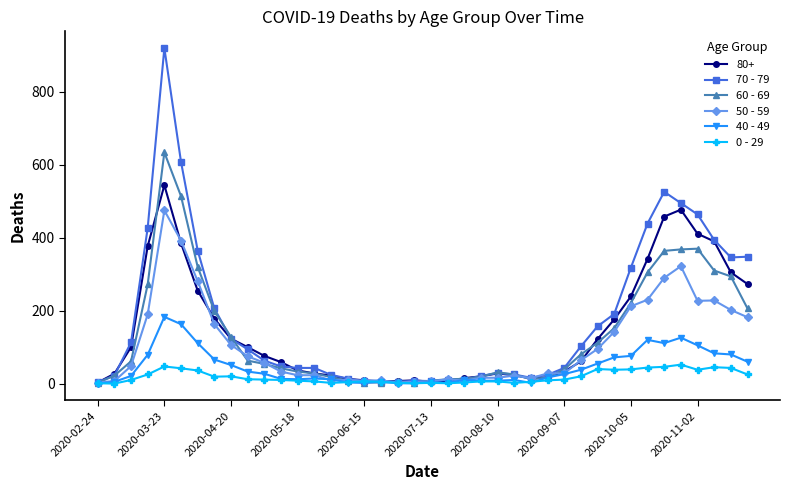

True or false: 0 - 29 has more than 1 points higher than both neighbors.

True